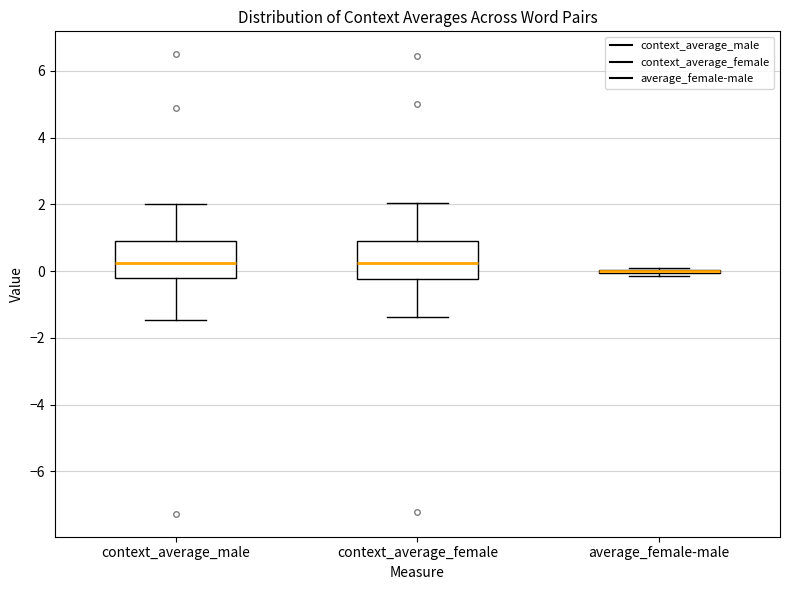

Reading left to right, read every box against the y-axis: the position of its median line, the range the box covers, and the ends of its whiskers. The values are not printed on the chart, so give them approximately, as read against the axis.

context_average_male: median 0.2, box -0.2 to 0.8, whiskers -1.4 to 2.0
context_average_female: median 0.2, box -0.2 to 0.8, whiskers -1.4 to 2.0
average_female-male: box collapsed to a line at 0.0, whiskers -0.2 to 0.2